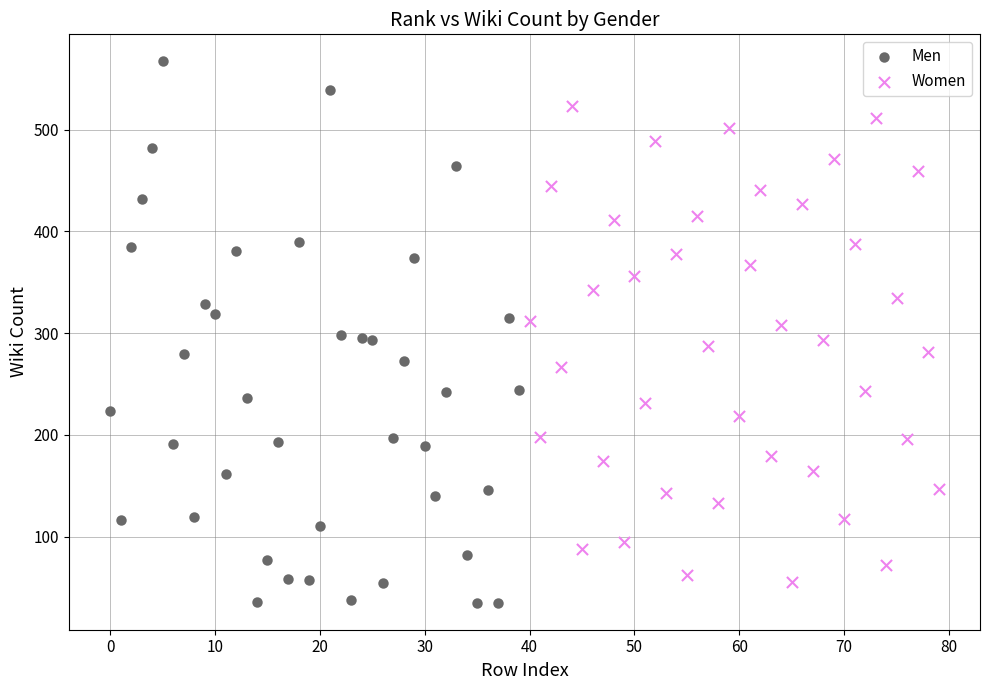

Which series has the widest spread of Y values?

Men